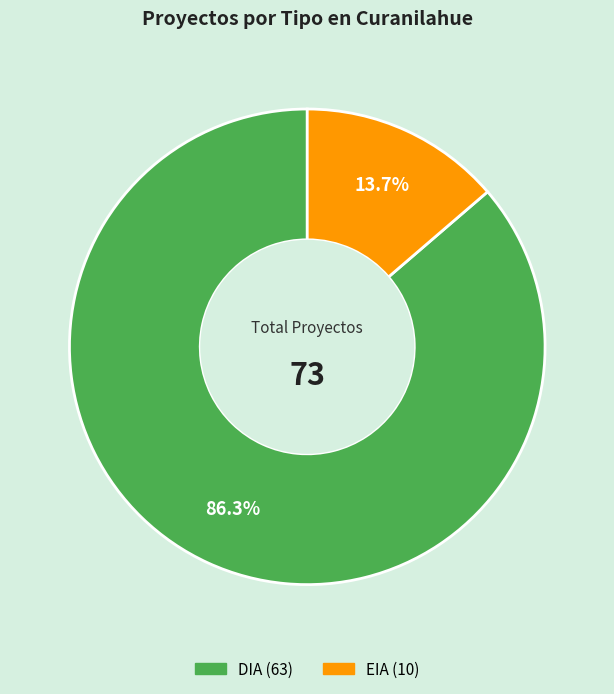

How much of the chart is everything except EIA?

86.3%